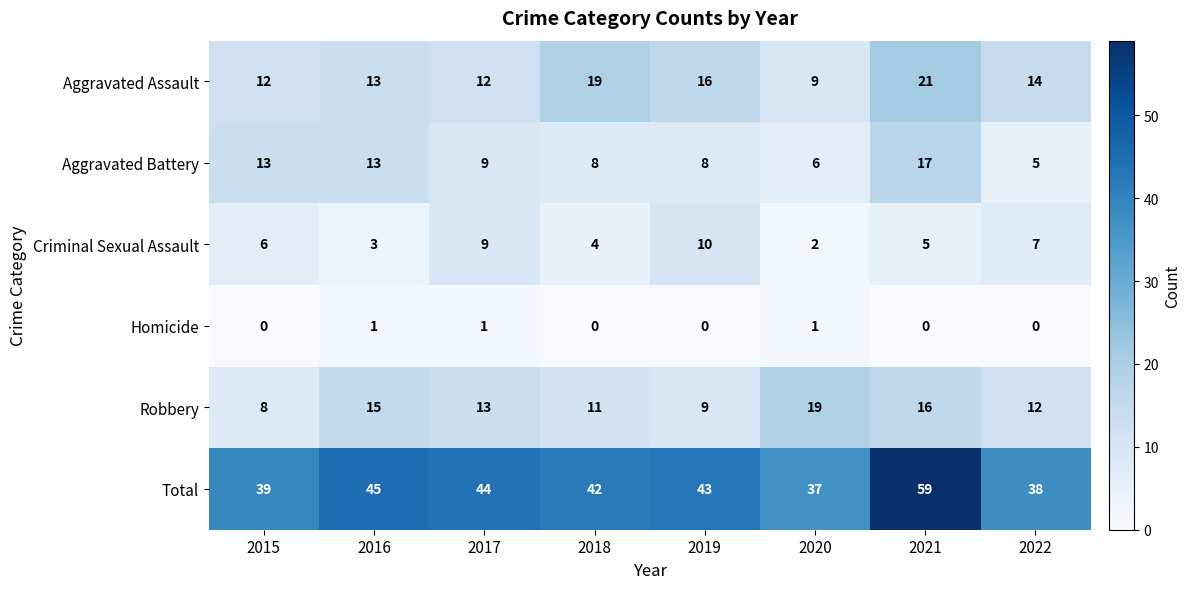

Count the number of categories in the chart.

8